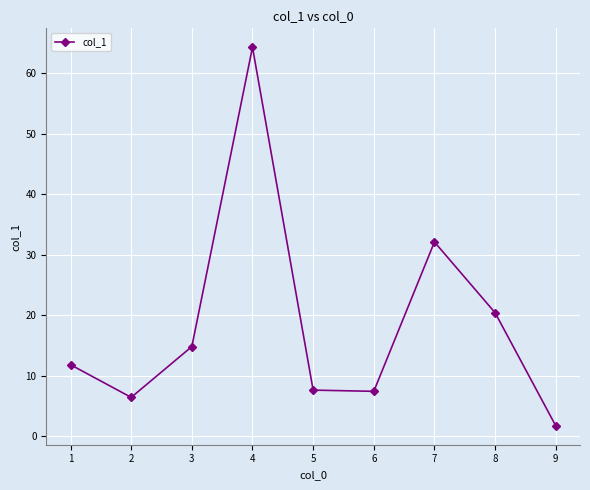

What is the ratio of the value at 3 to the value at 7?

0.5